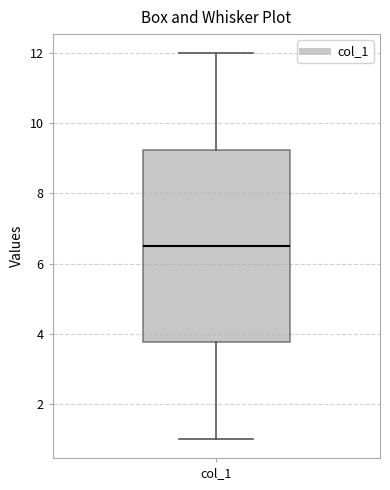

Where does the lower whisker of the box for col_1 end on the y-axis? The values are not printed on the chart, so give them approximately, as read against the axis.

1.0